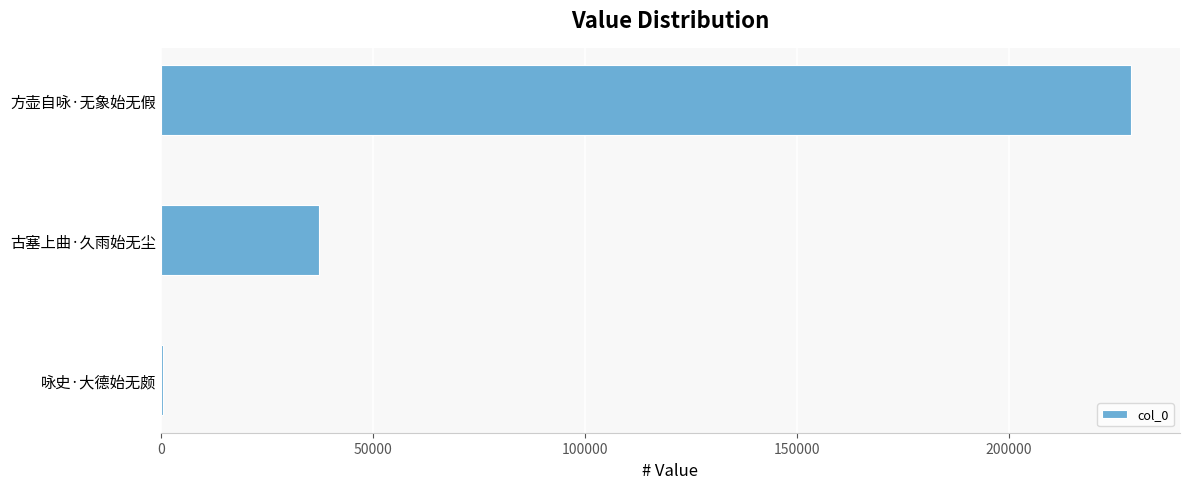

Reading top to bottom, extract all data points from this chart.

方壶自咏·无象始无假=228884	古塞上曲·久雨始无尘=37383	咏史·大德始无颇=627